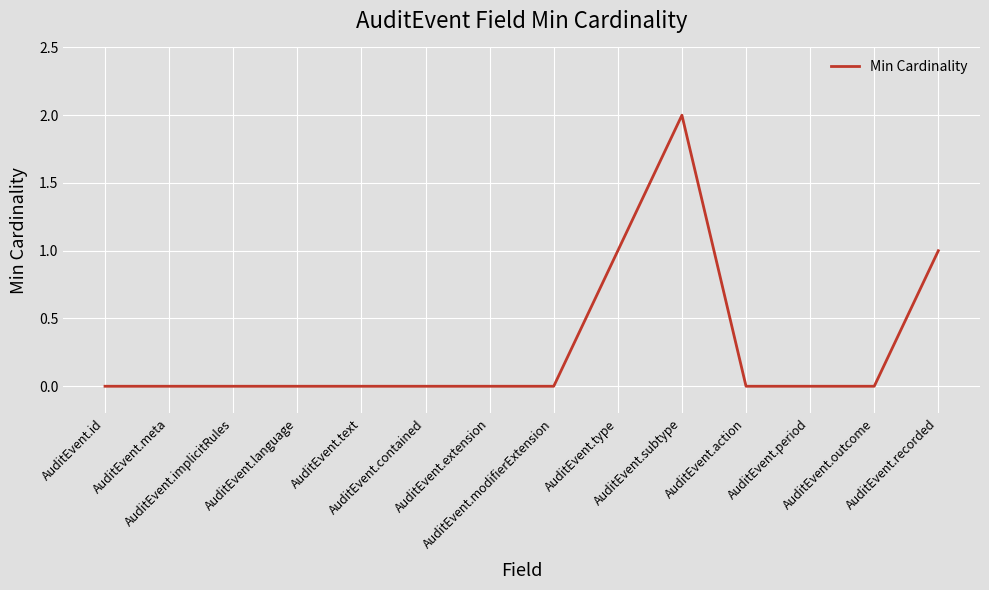

The value at AuditEvent.id is 0. True or false?

True